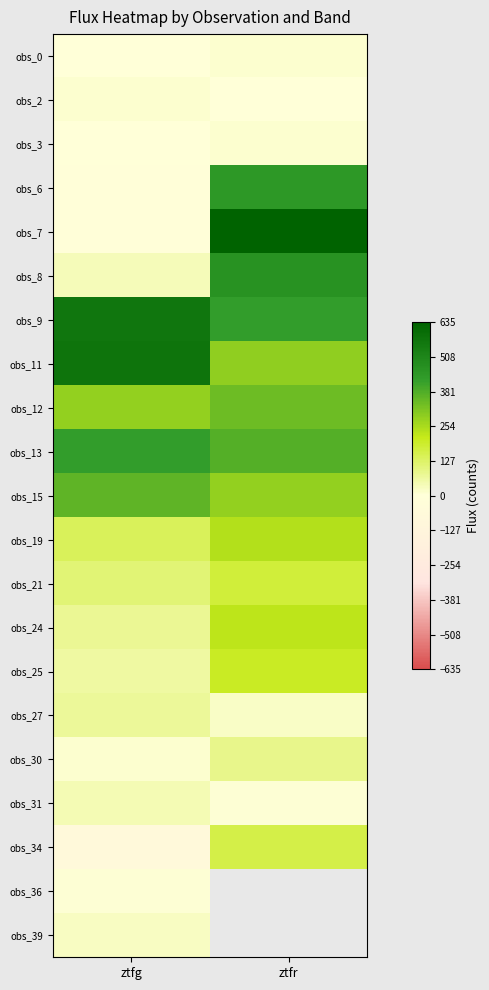

Rank the series at ztfr from lowest to highest value.

obs_2, obs_31, obs_3, obs_0, obs_27, obs_30, obs_34, obs_21, obs_25, obs_24, obs_19, obs_15, obs_11, obs_12, obs_13, obs_9, obs_6, obs_8, obs_7, obs_36, obs_39